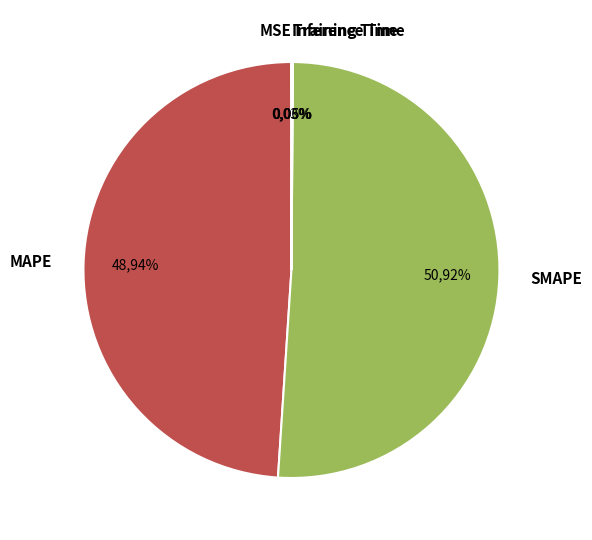

Does MSE represent more than half of the total?

No